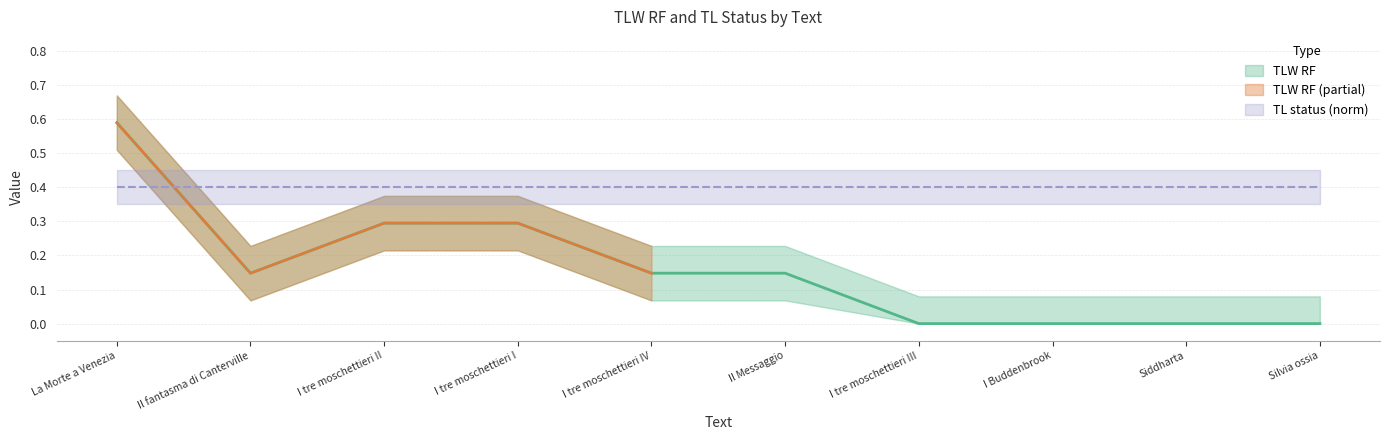

The value at Silvia ossia is 0.0. True or false?

True